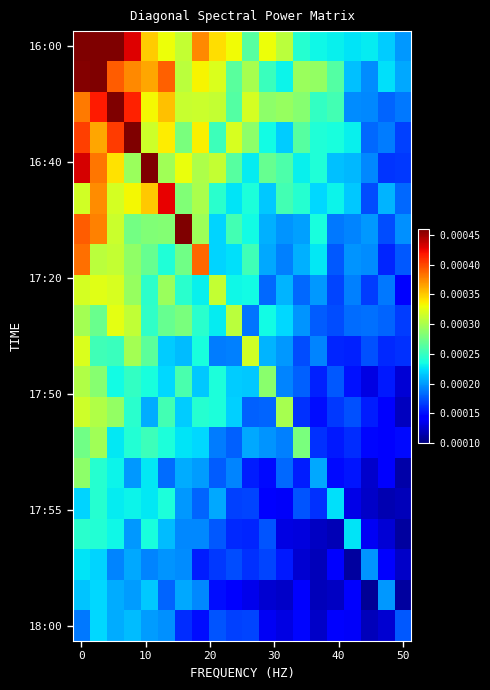

At how many categories does at least one series exceed 0?

20